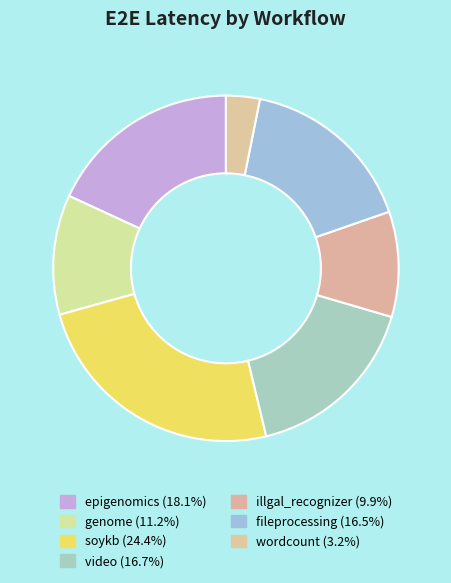

Do wordcount and soykb together represent more than half of the pie?

No